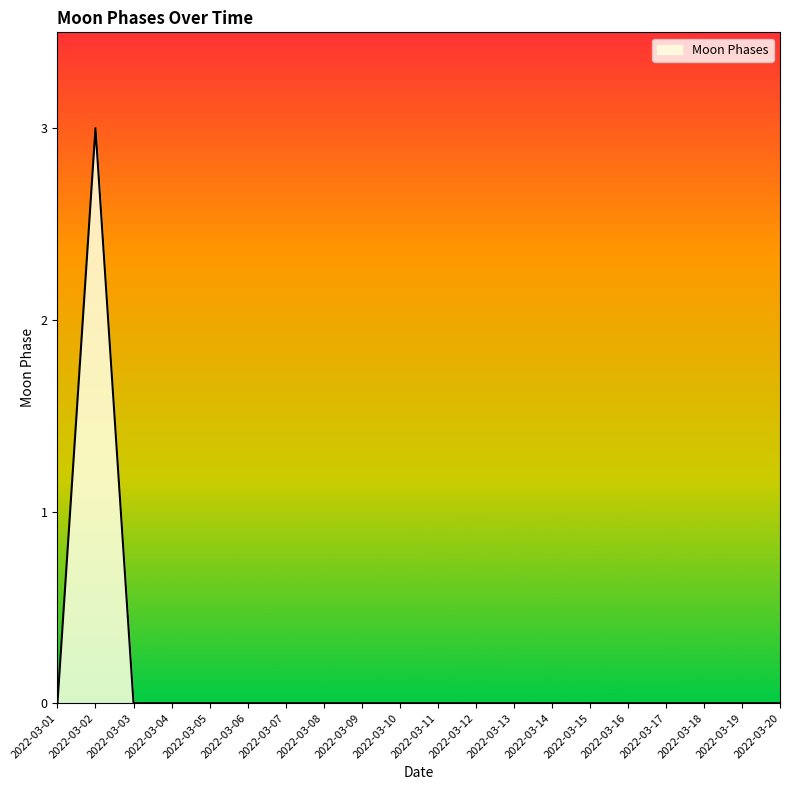

At which category does the chart reach its peak across all series?

2022-03-02